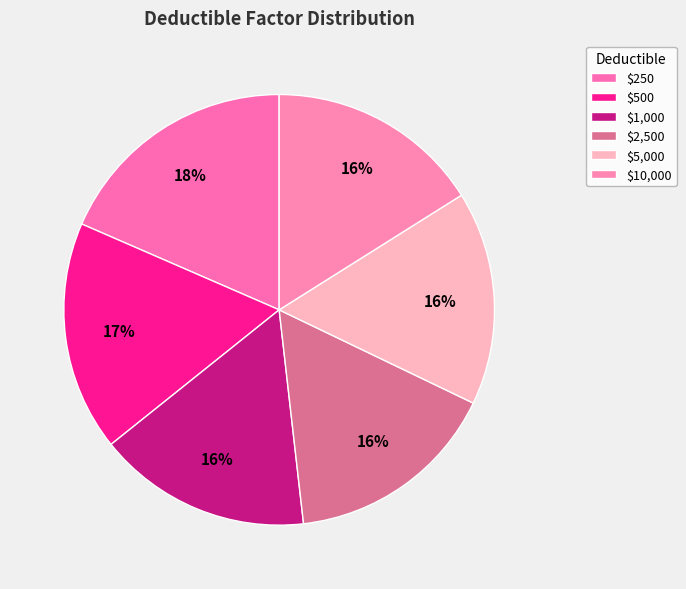

Does $10,000 represent more than half of the total?

No